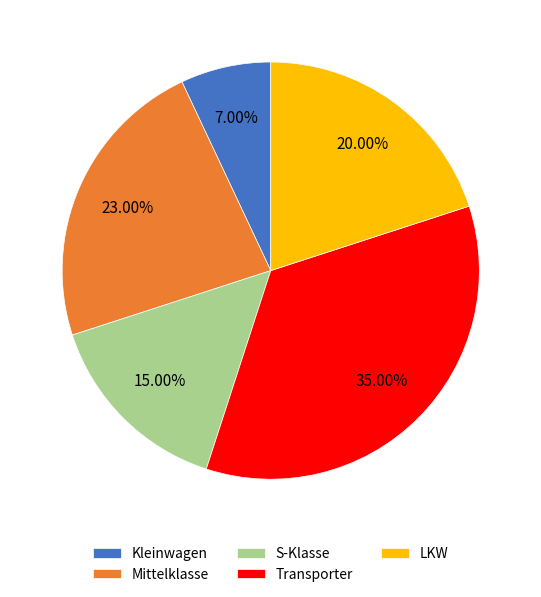

Does LKW represent more than half of the total?

No